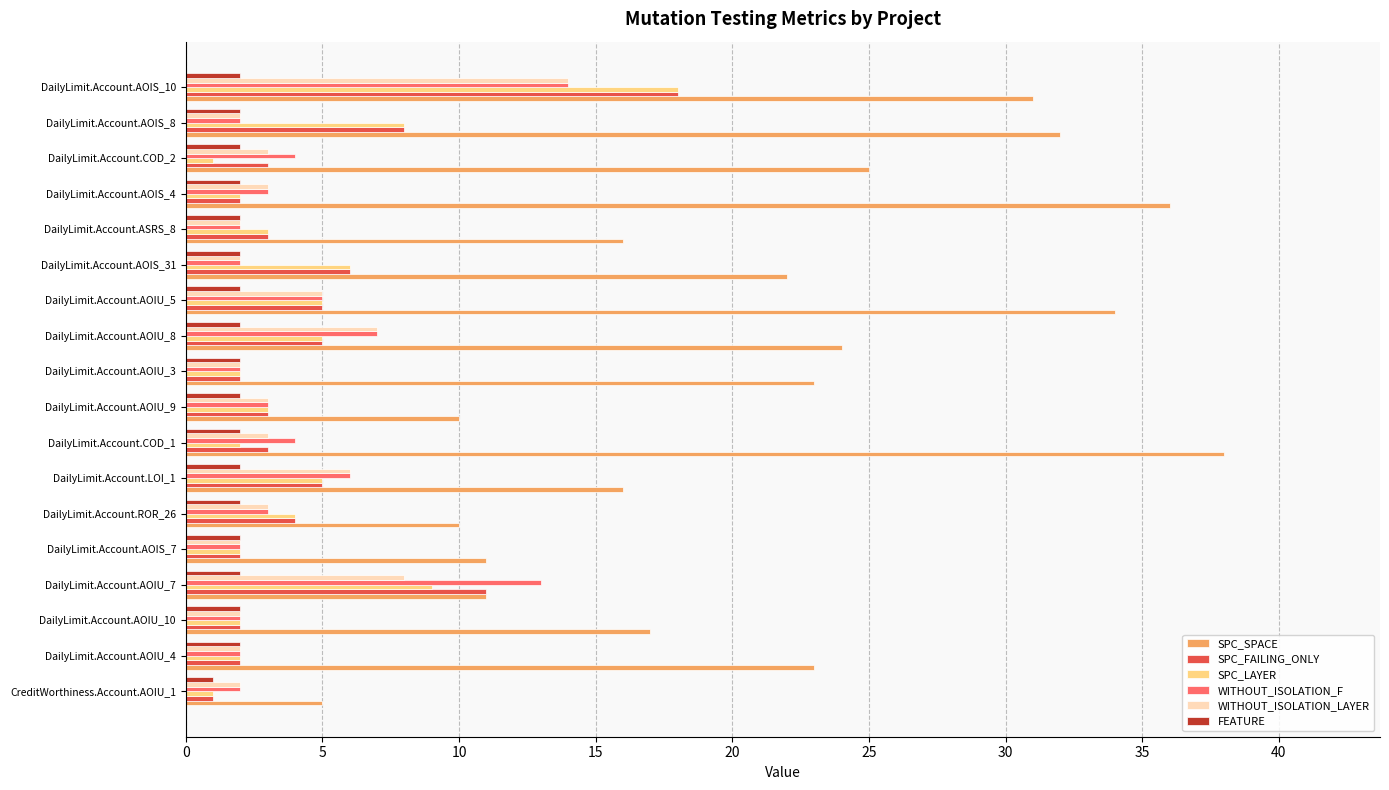

Is the value of SPC_LAYER at DailyLimit.Account.LOI_1 greater than the value of SPC_SPACE at DailyLimit.Account.AOIU_3?

No